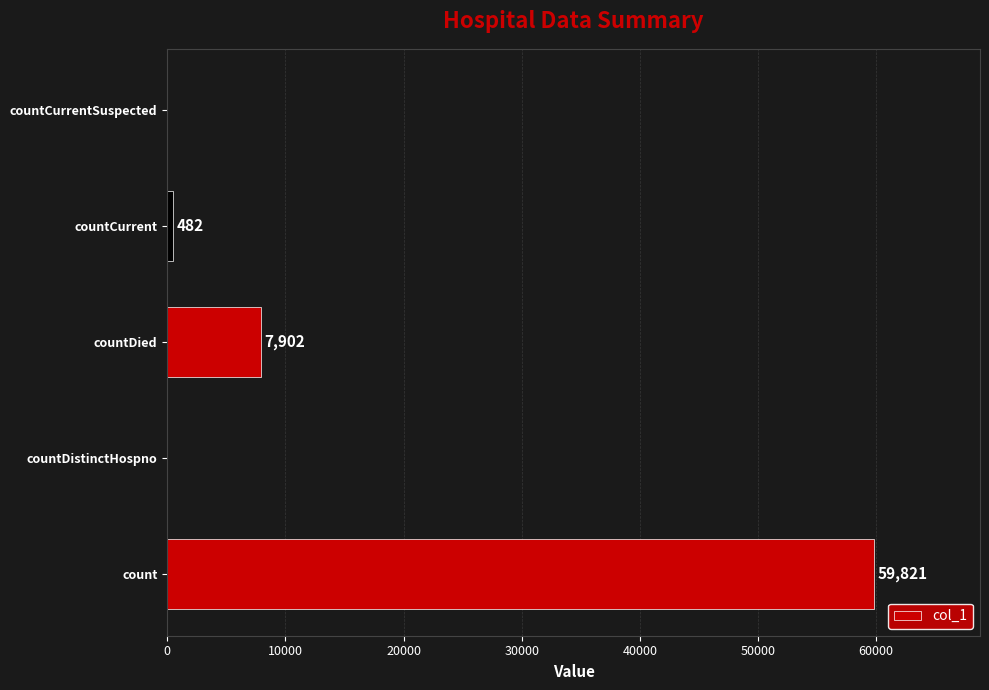

Are the bars horizontal?

Yes